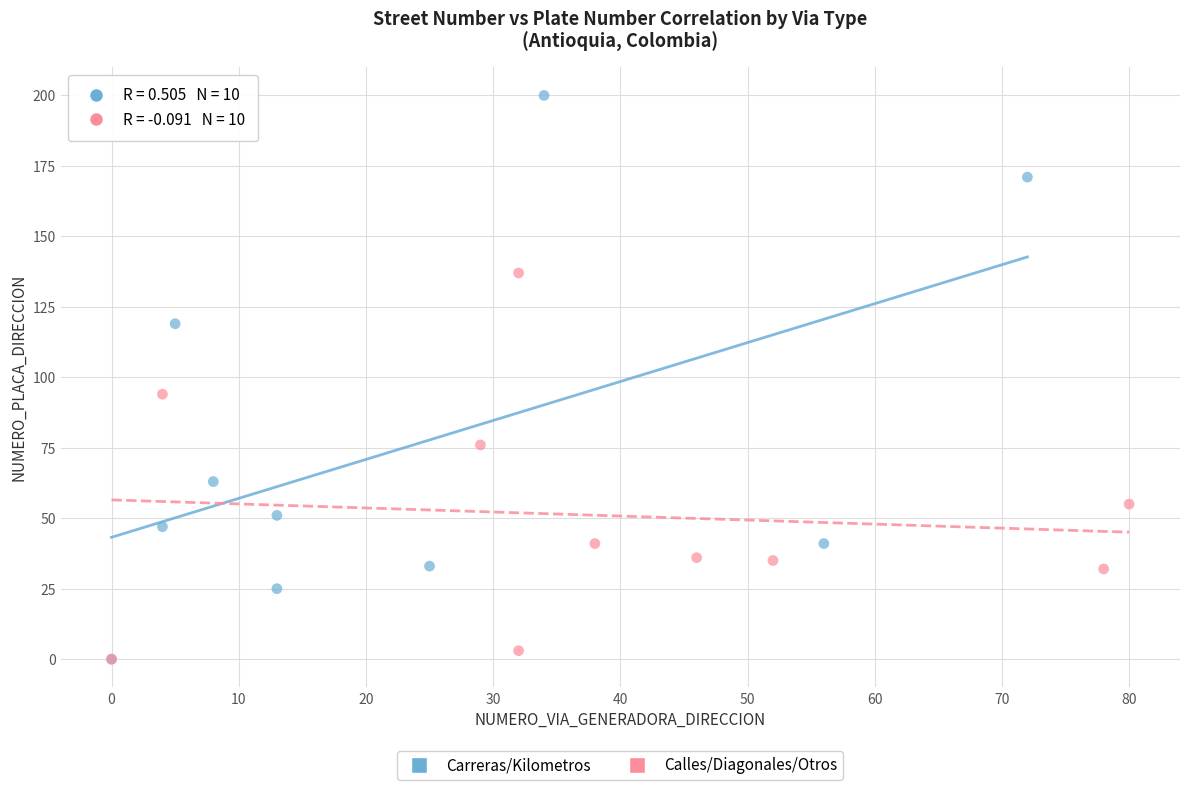

Which series contains the highest Y value?

Carreras/Kilometros